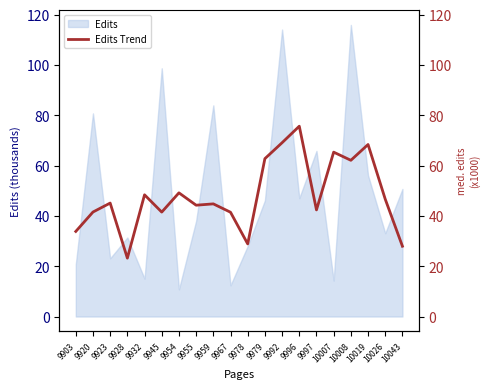

Reading left to right, what are all the values shown in this chart?

33.8	41.5	45.1	23.2	48.4	41.5	49.2	44.3	44.8	41.5	28.9	62.8	69.1	75.7	42.4	65.3	62.1	68.4	46.7	27.9